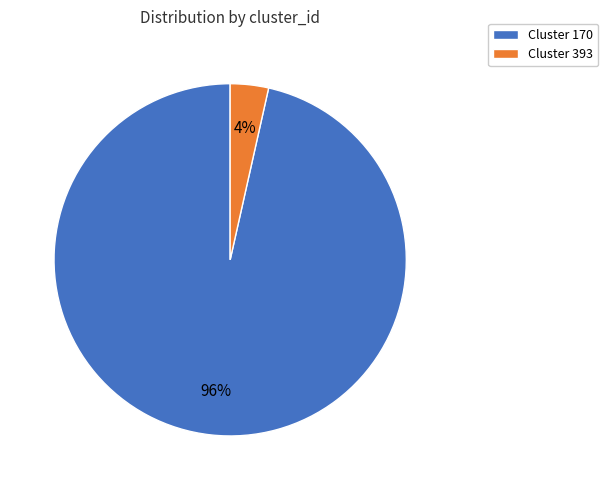

Which slice is the largest?

Cluster 170